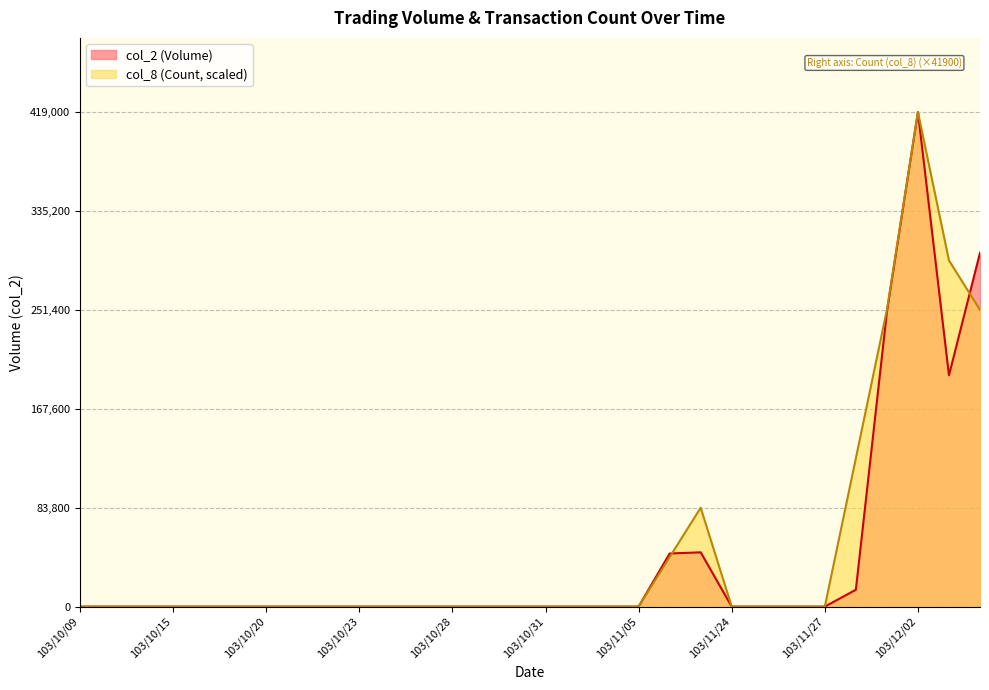

Reading right to left, list all the values displayed in this chart.

col_2 (Volume): 299800	195950	419000	249620	14280	0	0	0	0	46000	45000	0	0	0	0	0	0	0	0	0	0	0	0	0	0	0	0	0	0	0
col_8 (Count): 251400	293300	419000	251400	125700	0	0	0	0	83800	41900	0	0	0	0	0	0	0	0	0	0	0	0	0	0	0	0	0	0	0